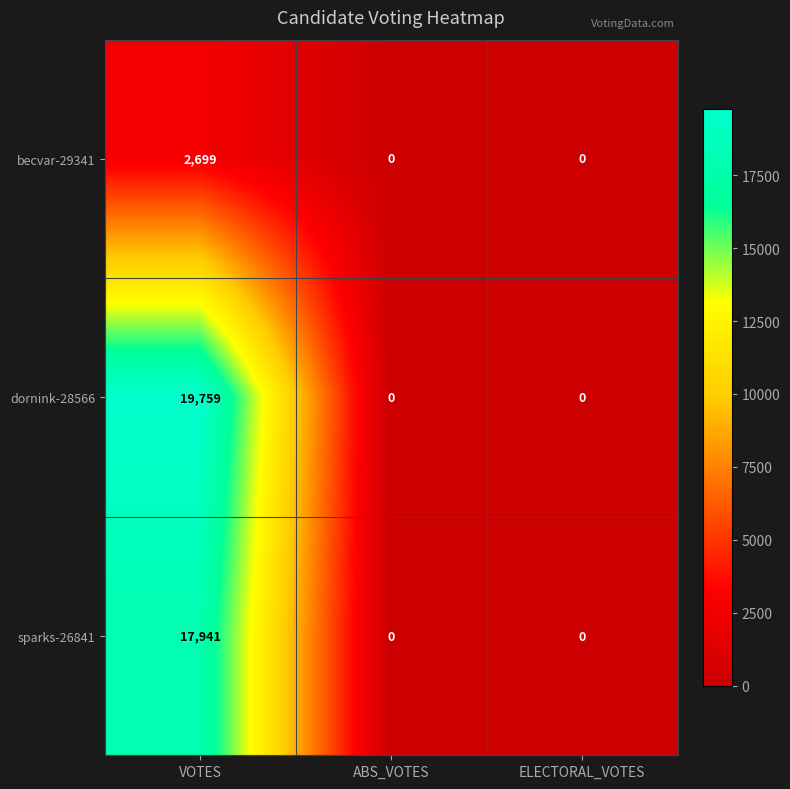

The value of sparks-26841 at VOTES is 17941. True or false?

True